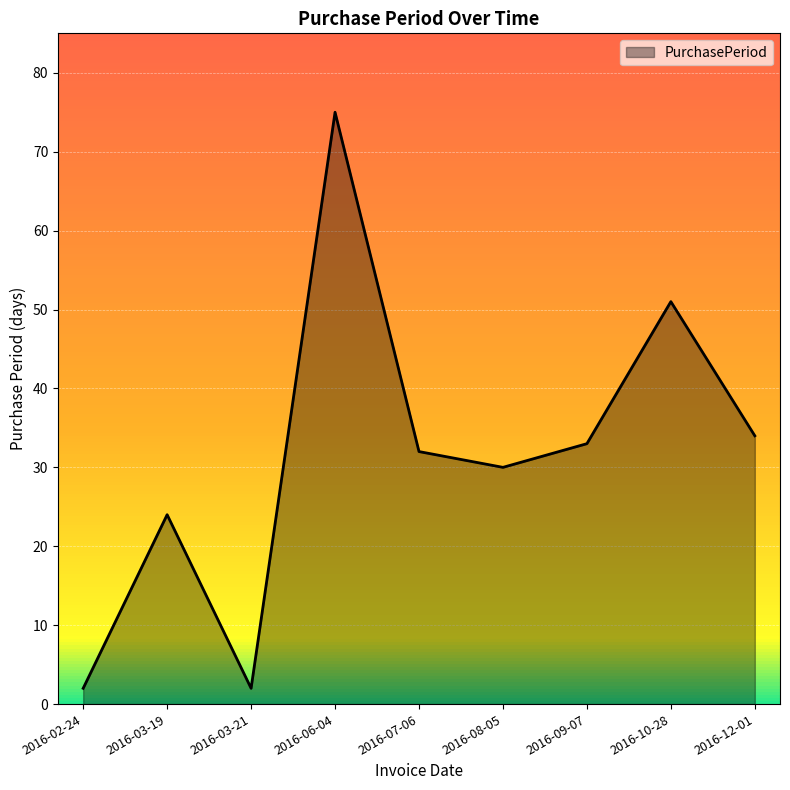

Does the chart have visible grid lines?

Yes